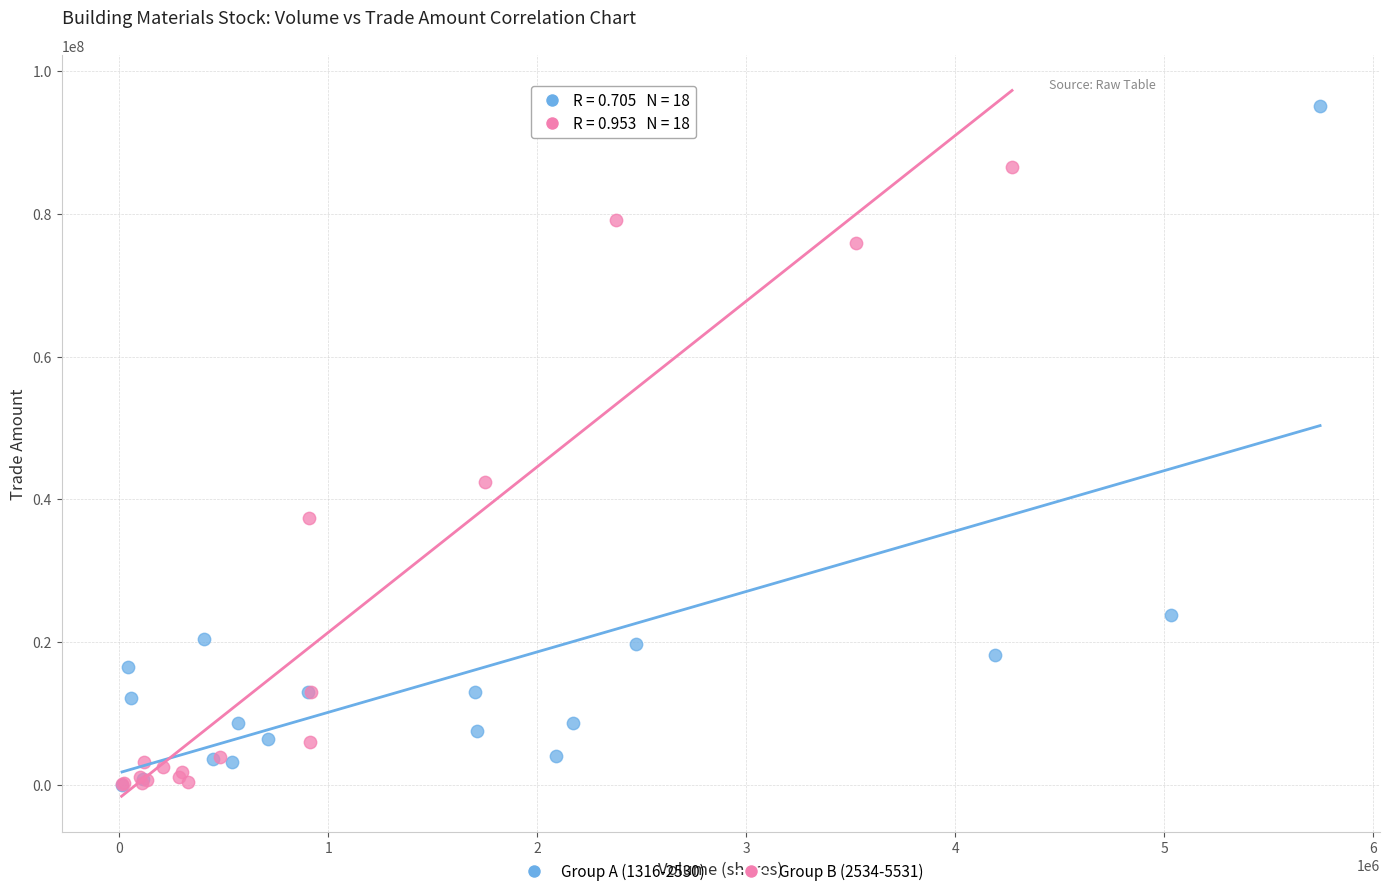

Which series contains the highest Y value?

Group A (1316-2530)